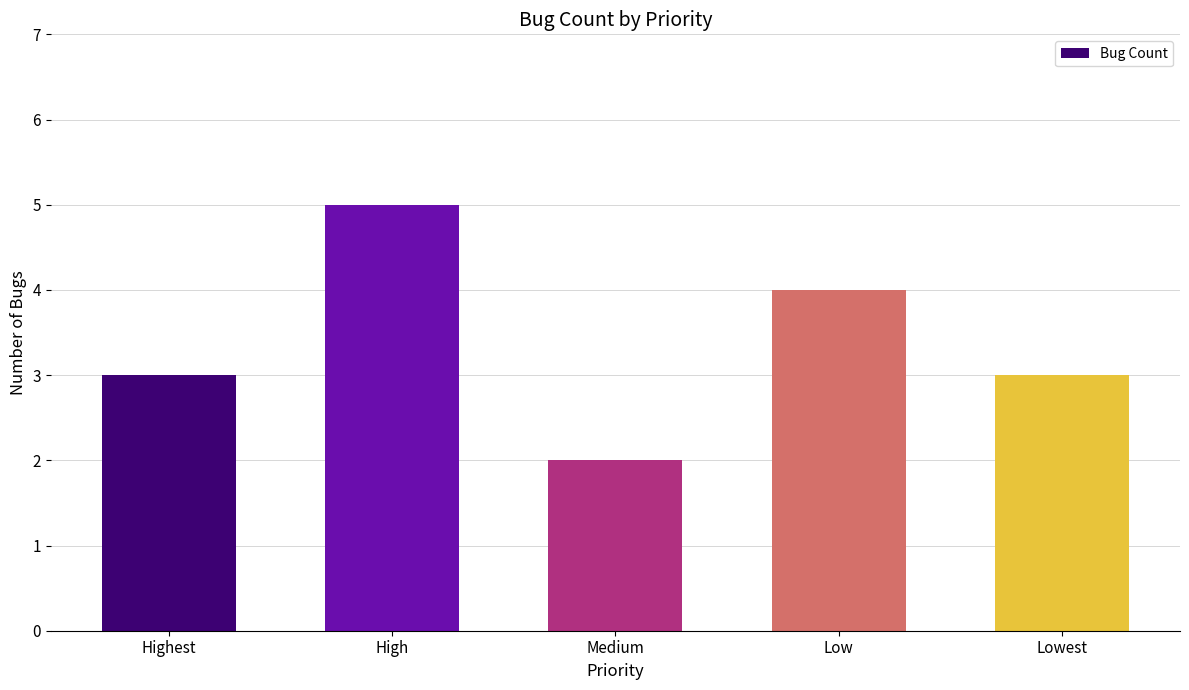

What is the label of the 4th bar from the left?

Low